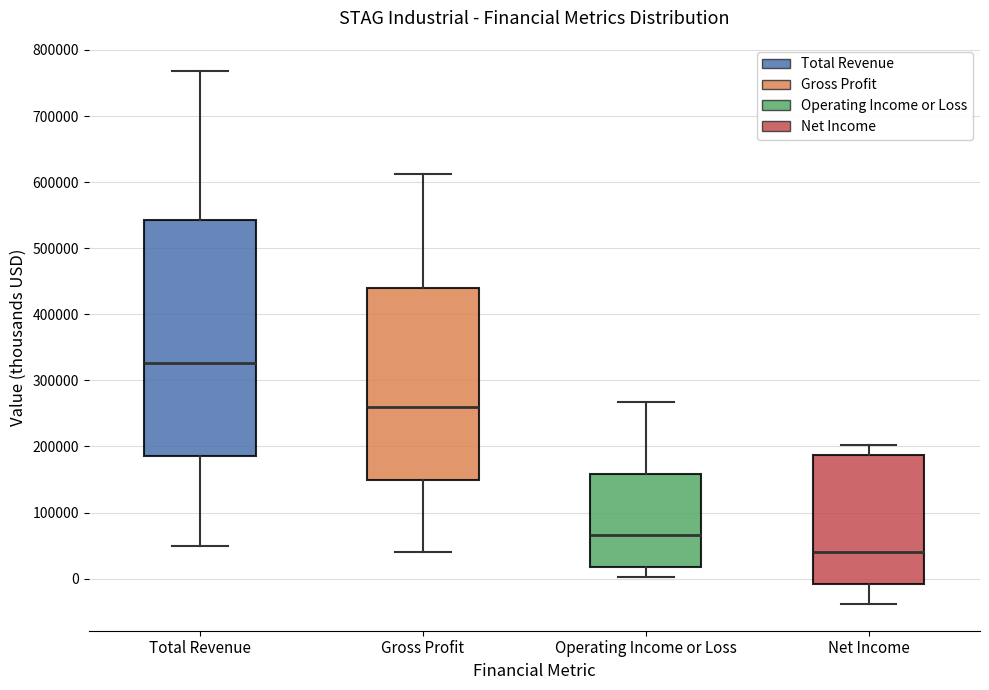

Reading left to right, transcribe this box plot: for each box, give where its median line is, the range the box spans, and where its two whiskers end, as read against the y-axis. The values are not printed on the chart, so give them approximately, as read against the axis.

Total Revenue: median 330000, box 190000 to 540000, whiskers 50000 to 770000
Gross Profit: median 260000, box 150000 to 440000, whiskers 40000 to 610000
Operating Income or Loss: median 70000, box 20000 to 160000, whiskers 0 to 270000
Net Income: median 40000, box -10000 to 190000, whiskers -40000 to 200000